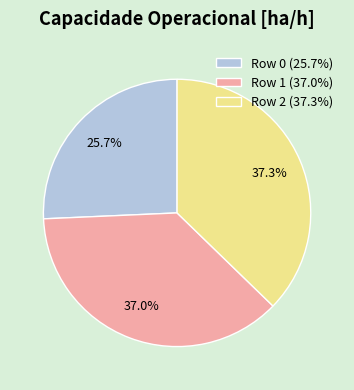

Between Row 1 (37.0%) and Row 0 (25.7%), which is larger?

Row 1 (37.0%)